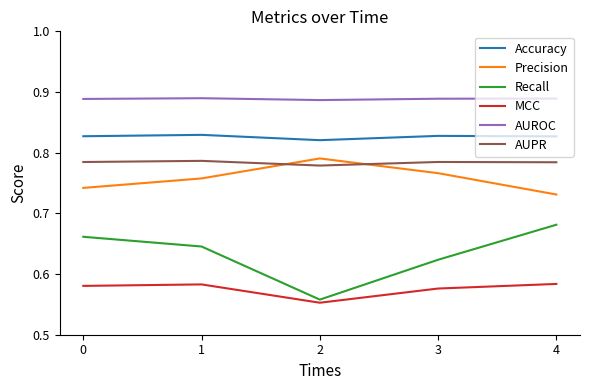

Is the value of AUPR at 4 greater than the value of MCC at 4?

Yes